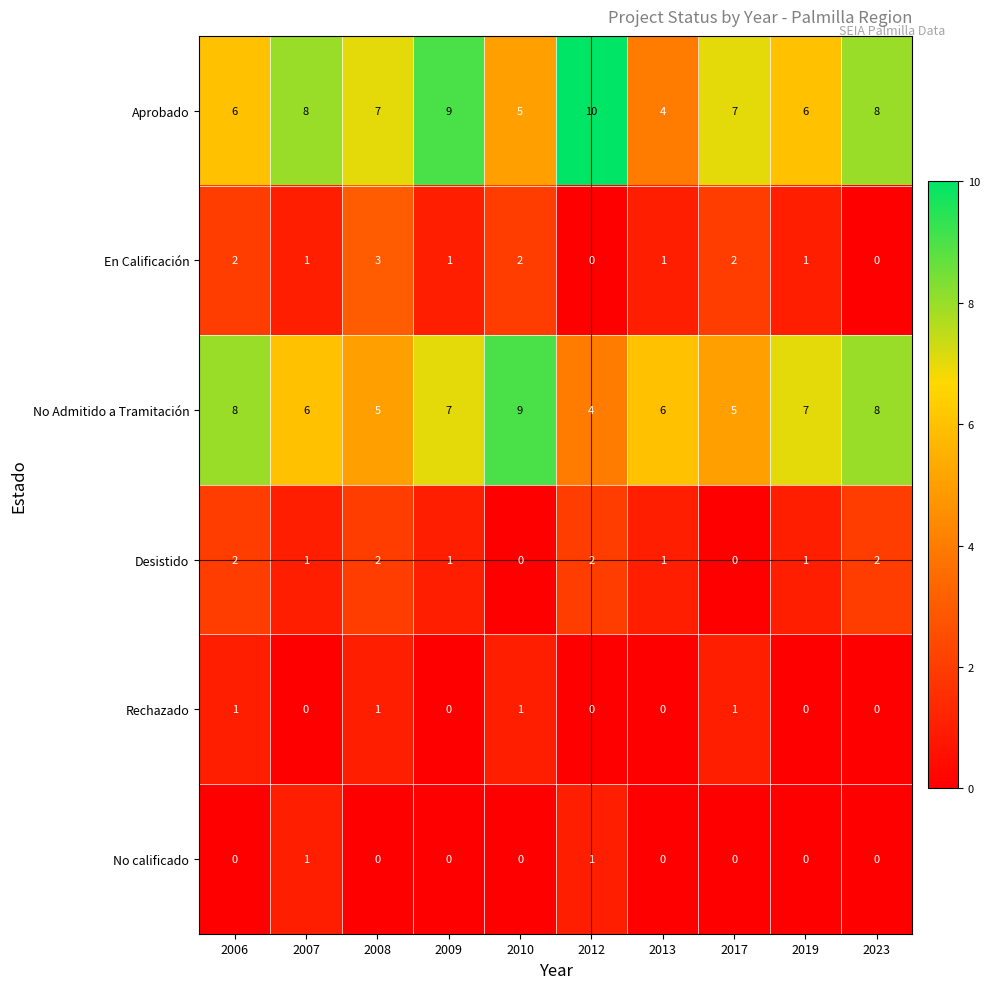

The No Admitido a Tramitación series shows 2 at 2017. True or false?

False